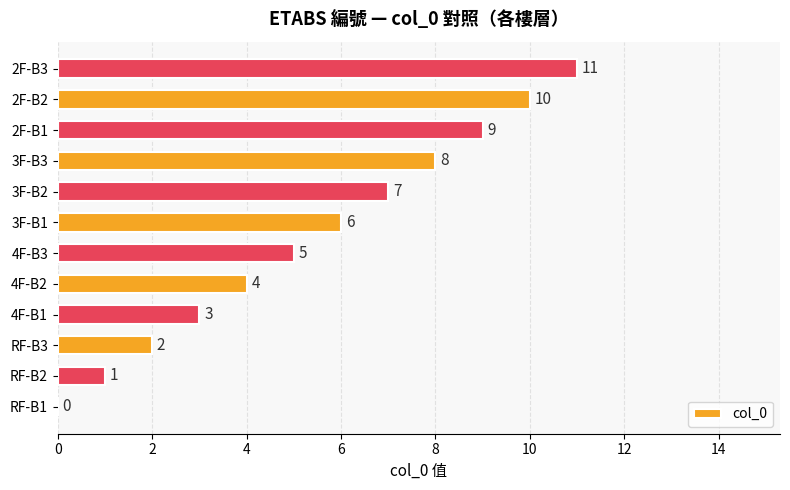

What is the maximum value shown in the chart?

11